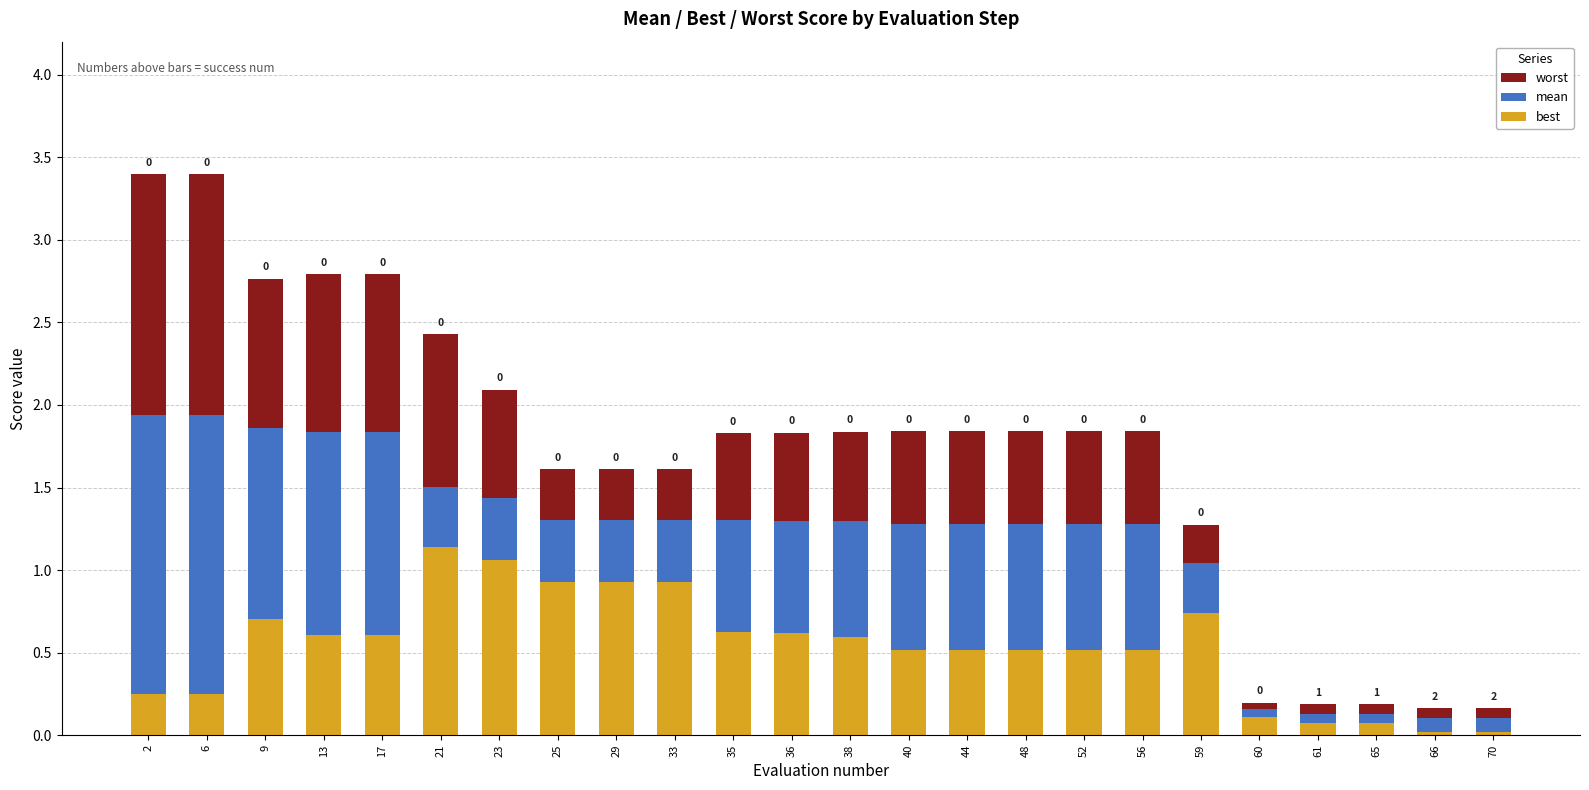

Reading right to left, what are all the values shown in this chart?

worst: 0.2	0.2	0.2	0.2	0.2	1.3	1.8	1.8	1.8	1.8	1.8	1.8	1.8	1.8	1.6	1.6	1.6	2.1	2.4	2.8	2.8	2.8	3.4	3.4
mean: 0.1	0.1	0.1	0.1	0.2	1.0	1.3	1.3	1.3	1.3	1.3	1.3	1.3	1.3	1.3	1.3	1.3	1.4	1.5	1.8	1.8	1.9	1.9	1.9
best: 0.0	0.0	0.1	0.1	0.1	0.7	0.5	0.5	0.5	0.5	0.5	0.6	0.6	0.6	0.9	0.9	0.9	1.1	1.1	0.6	0.6	0.7	0.2	0.2